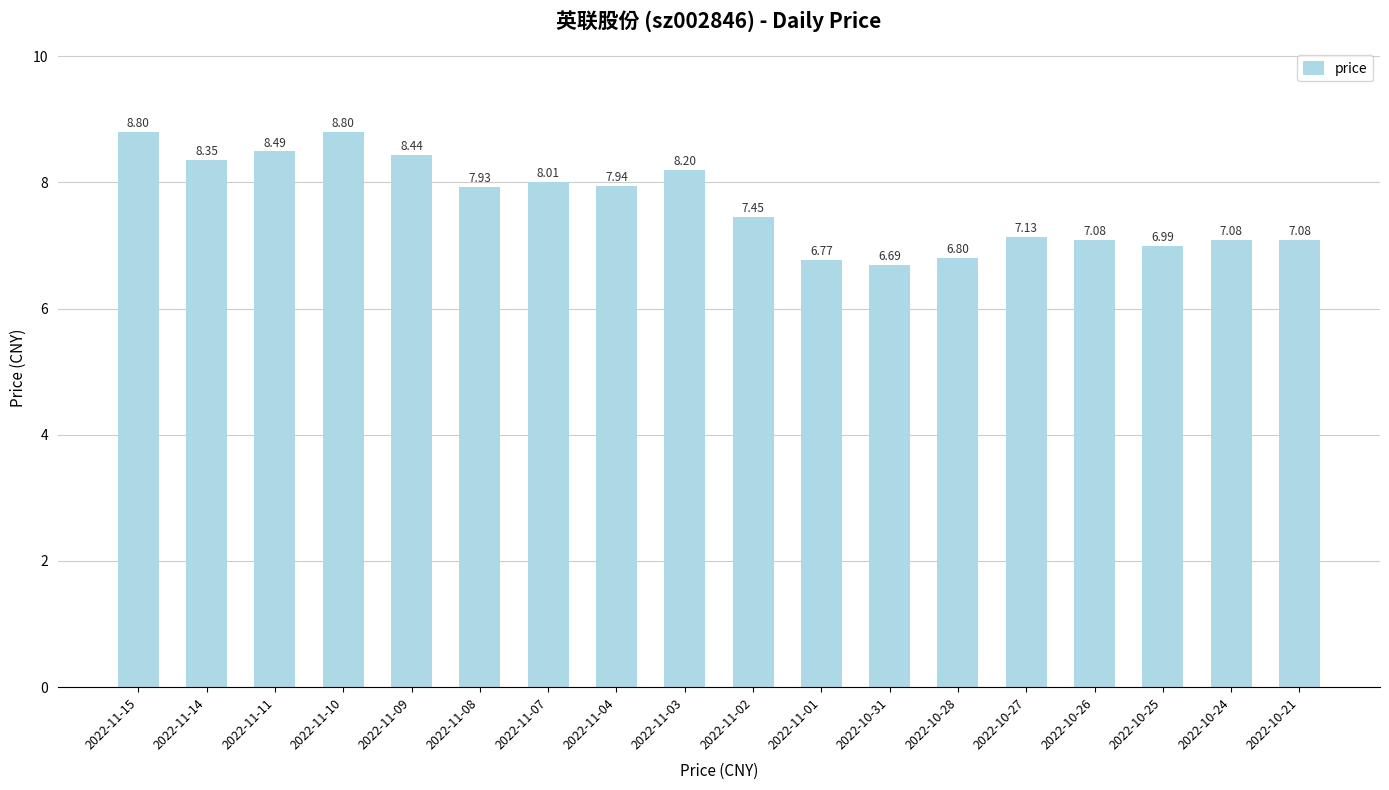

What is the ratio of the value at 2022-11-14 to the value at 2022-11-09?

1.0